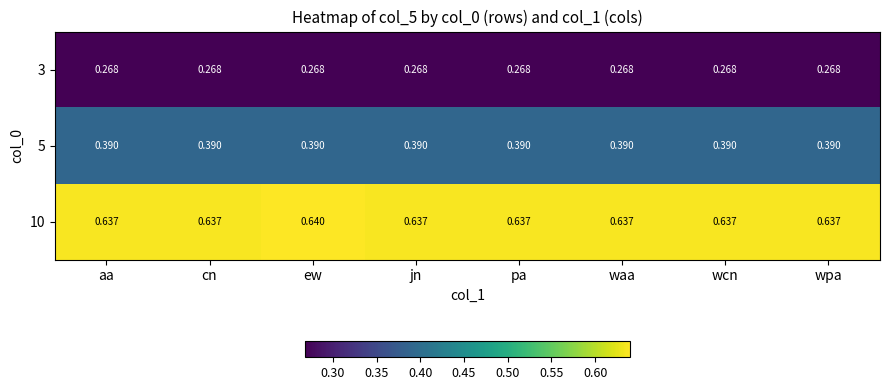

List the series in order of their overall mean, highest first.

10, 5, 3